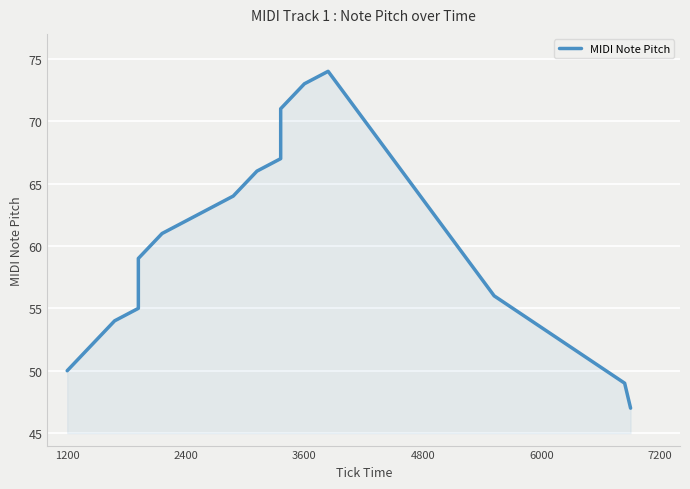

What is the sum of all values?

1086